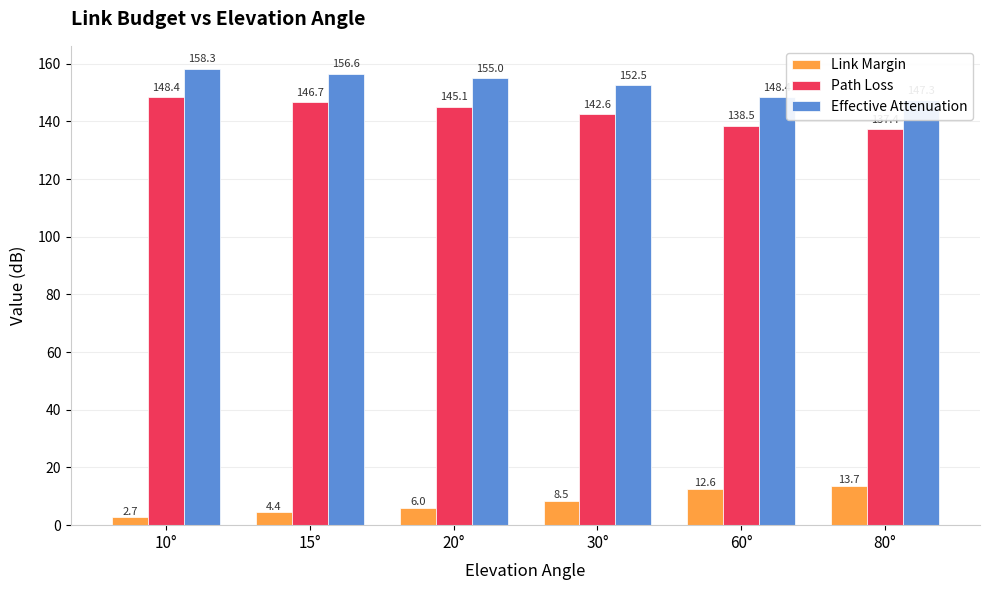

What is the label of the 4th bar from the right?

20°